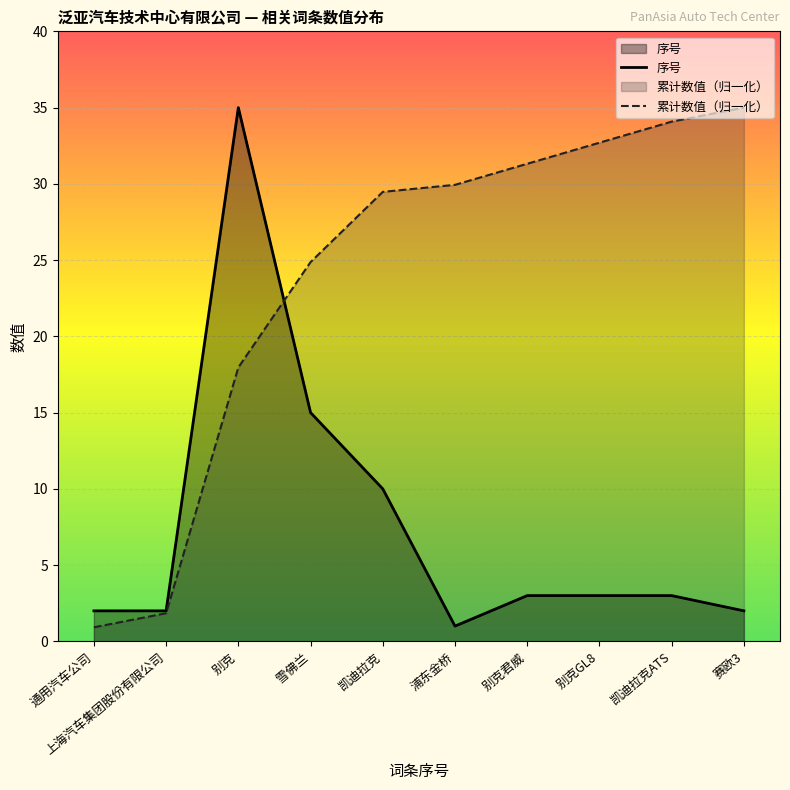

What is the greatest value displayed?

35.0